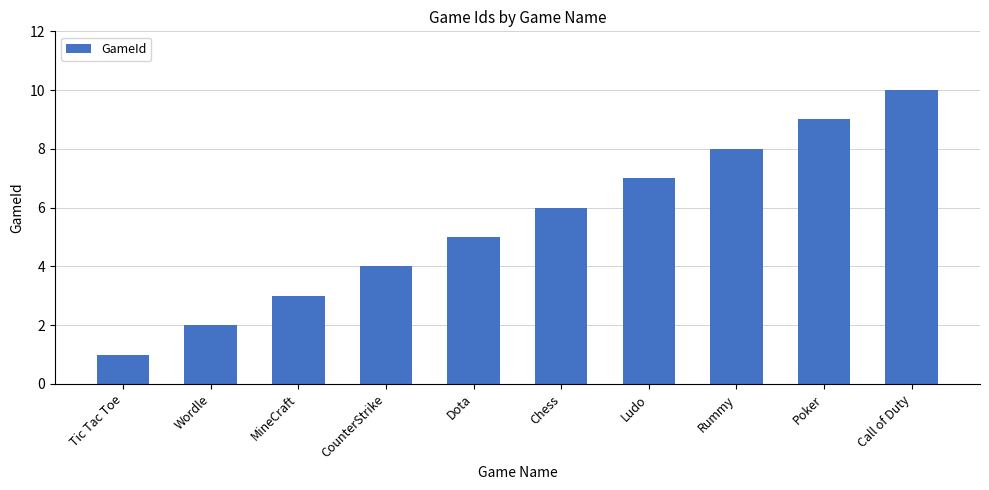

Rank the categories by value from lowest to highest.

Tic Tac Toe, Wordle, MineCraft, CounterStrike, Dota, Chess, Ludo, Rummy, Poker, Call of Duty